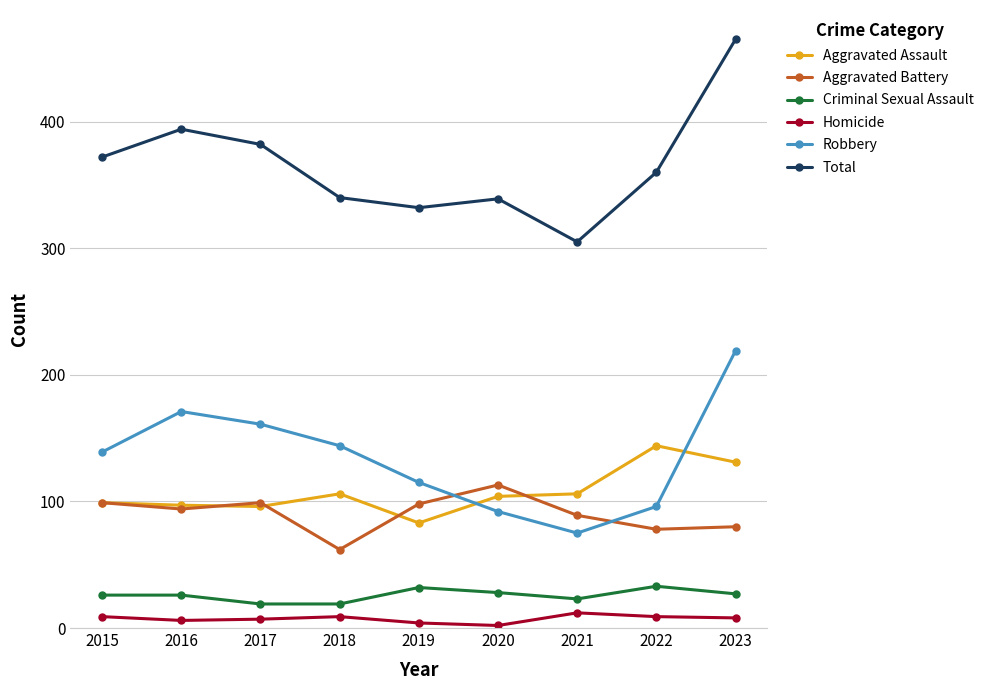

At how many categories does at least one series exceed 99?

9